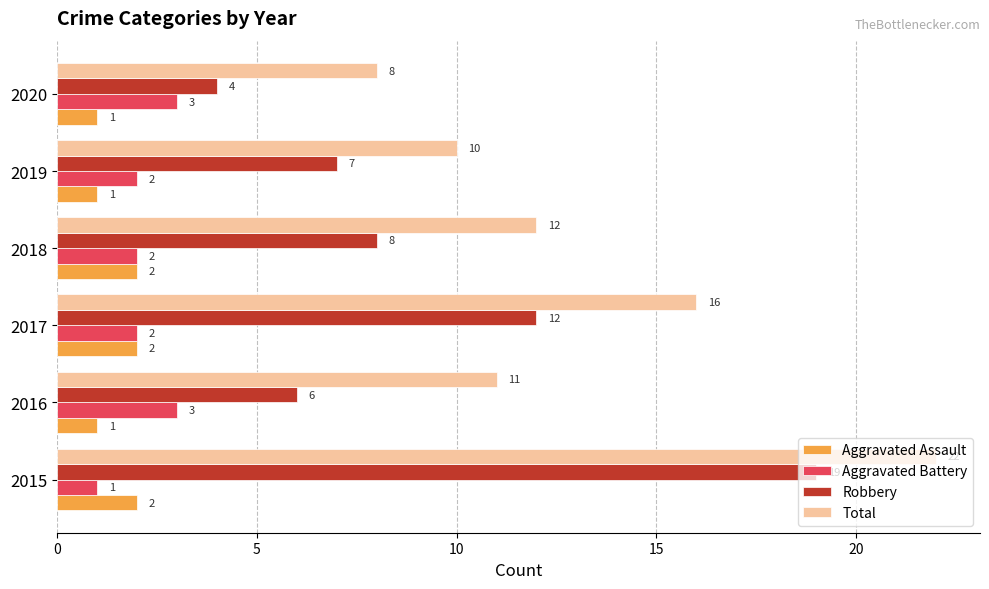

What is the difference between the highest and lowest values at 2017?

14